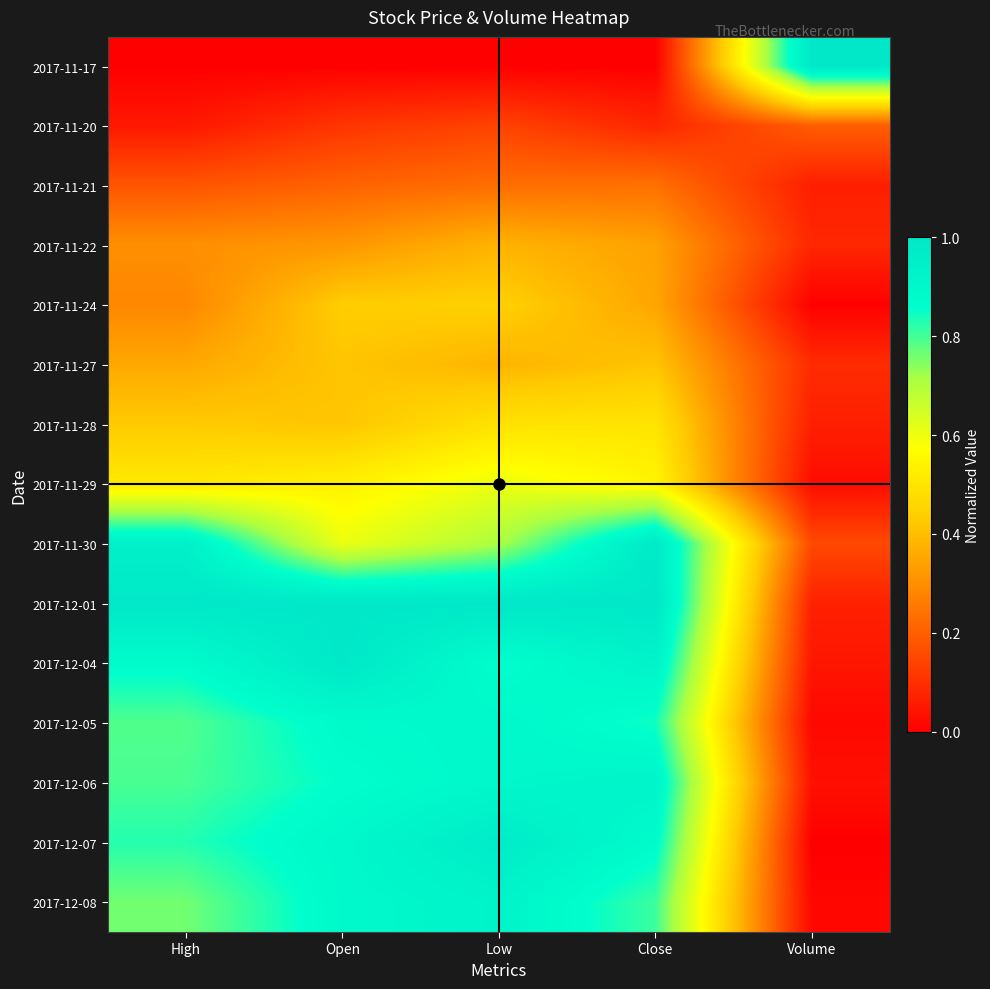

How many data points does each series have?

5